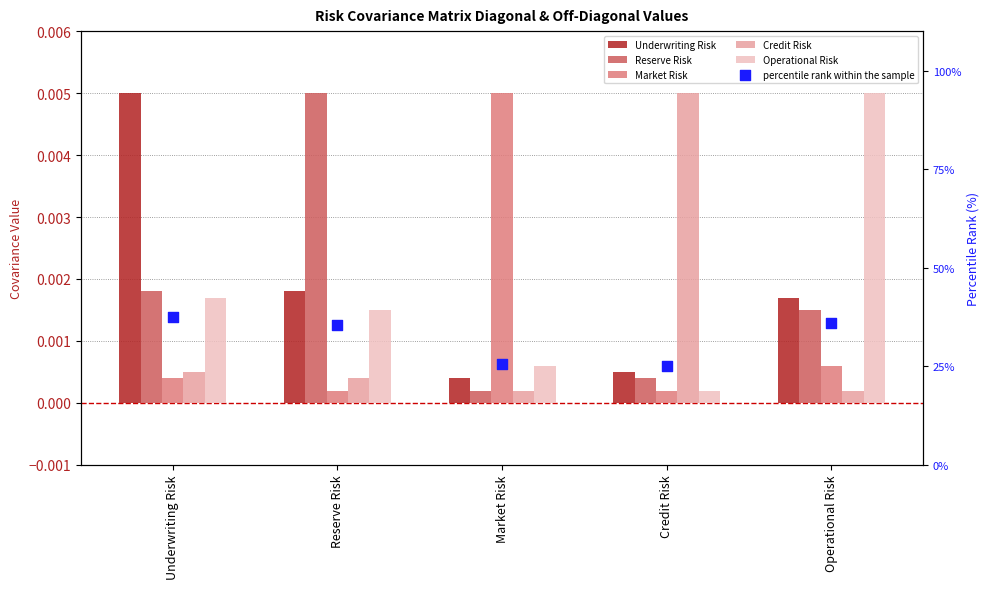

Which series reaches the maximum Y coordinate?

percentile rank within the sample